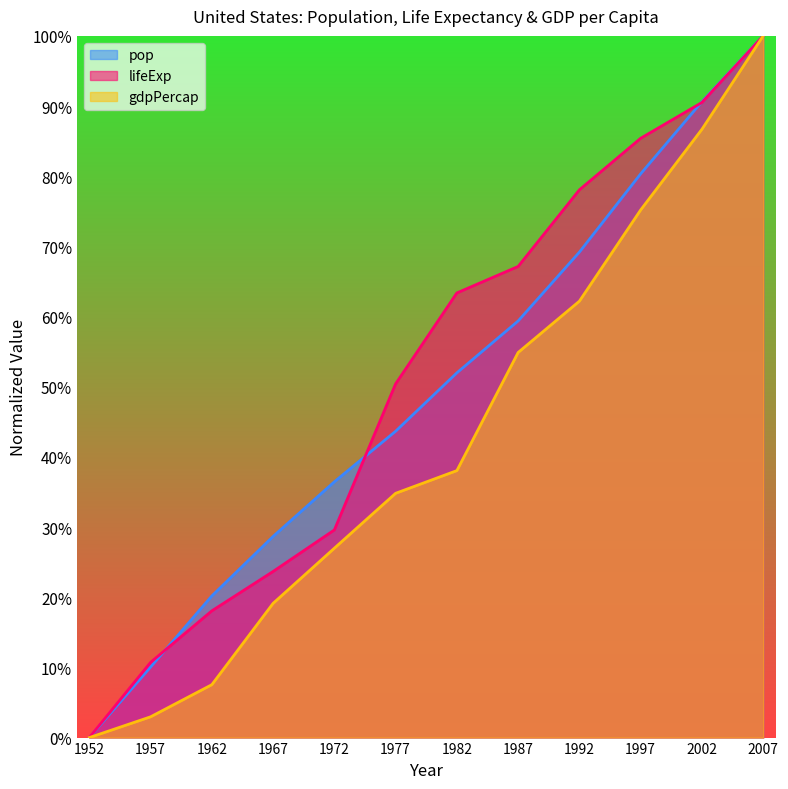

What is the difference between the lifeExp values at 2007 and 1967?

76.3